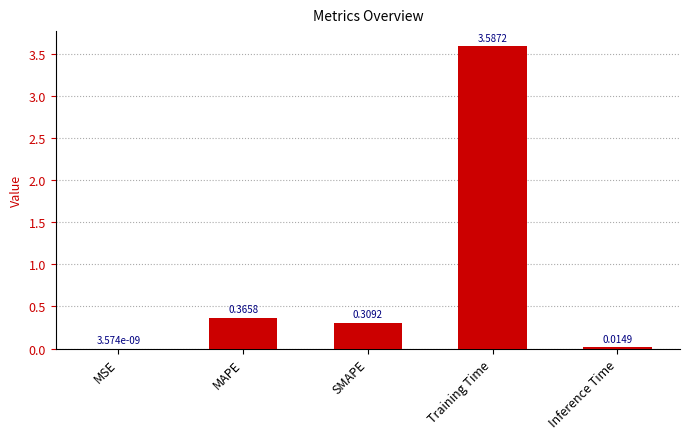

At which category does the chart reach its peak across all series?

Training Time